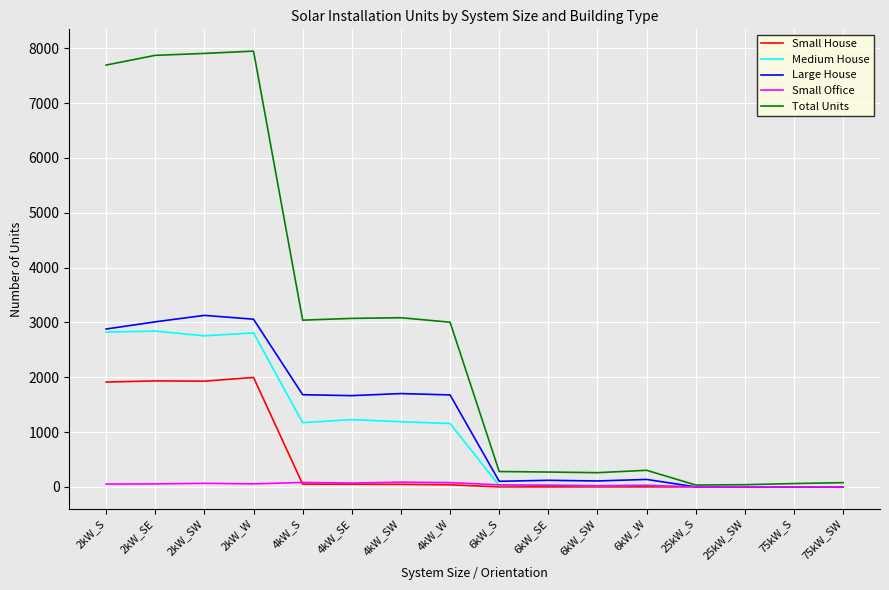

Where is Large House nearest to the value 1564?

4kW_SE